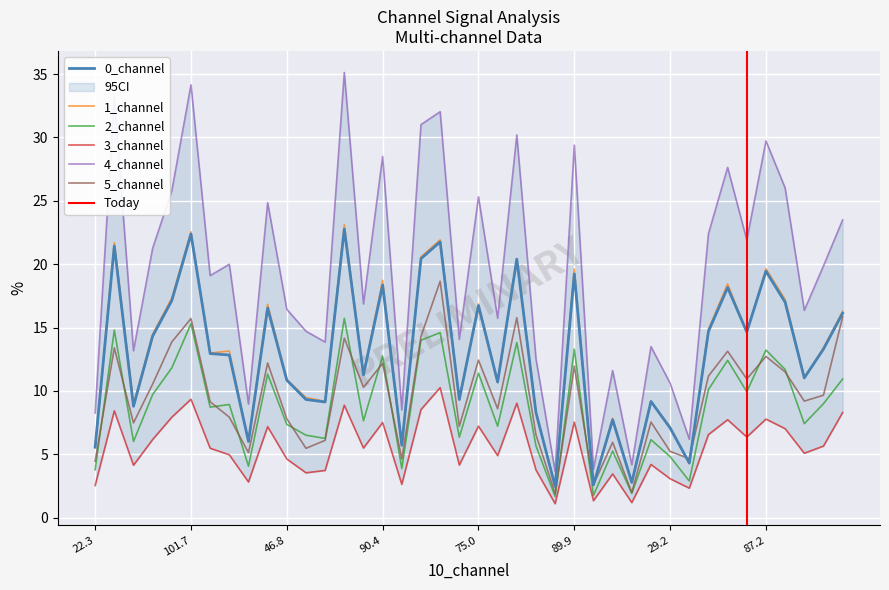

Which series has the widest spread of values?

4_channel